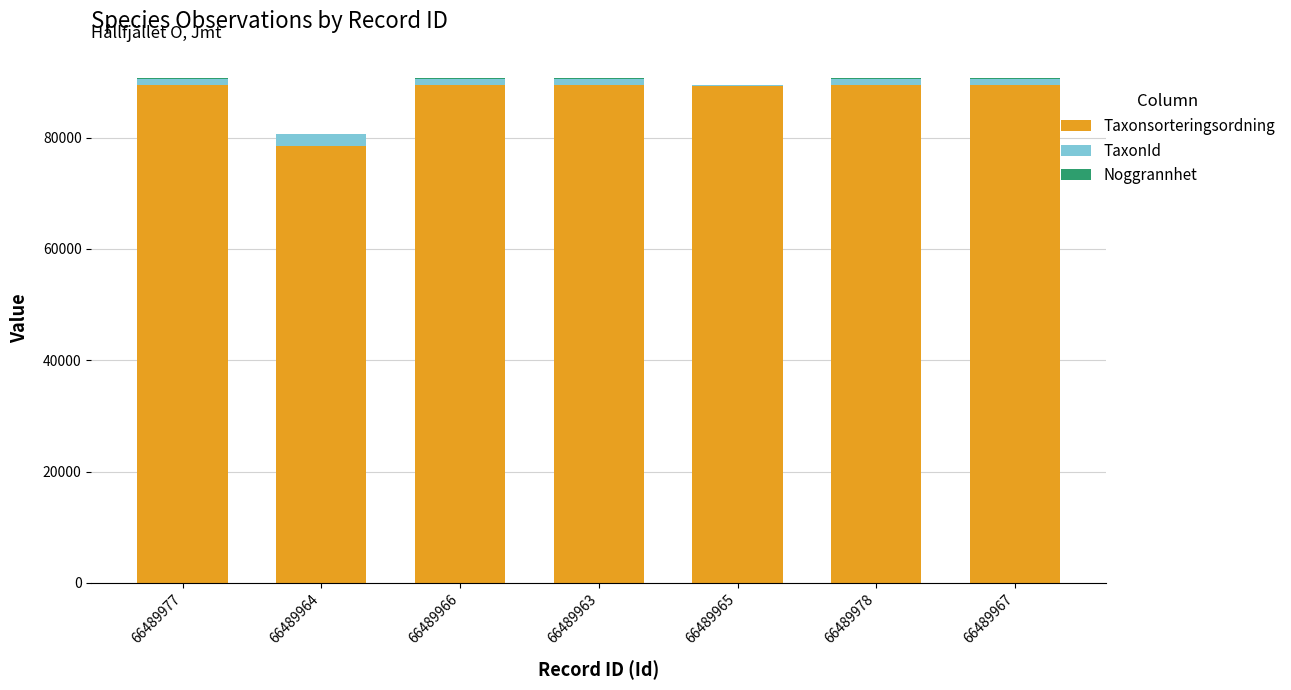

How many series are shown in this chart?

3